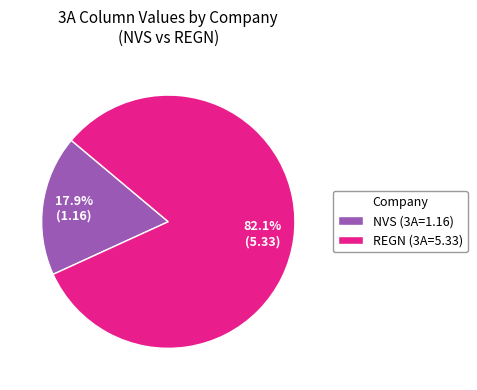

To the nearest percent, what is the average slice percentage?

50%